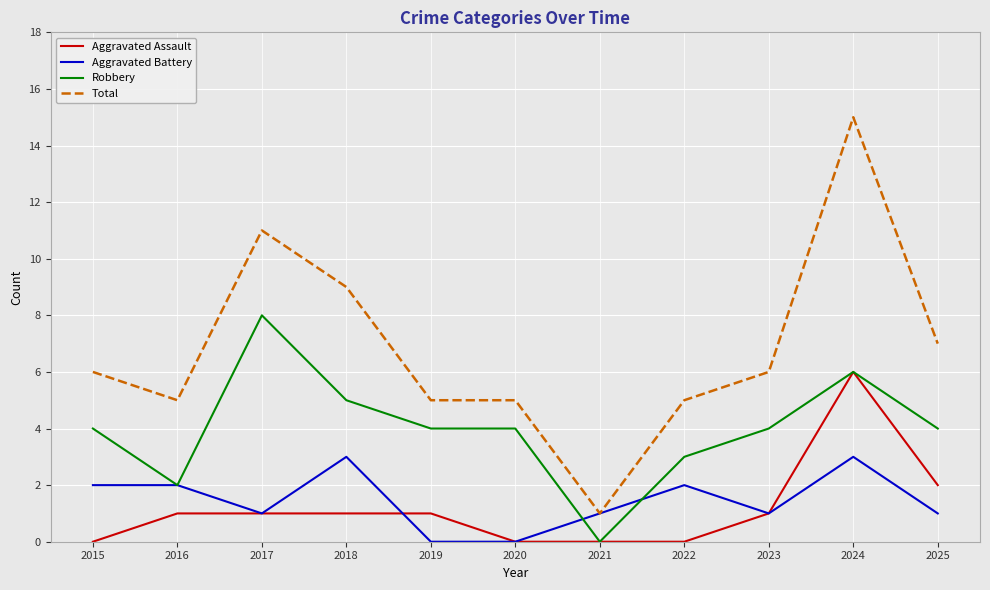

Reading left to right, extract all data points from this chart.

Aggravated Assault: 2015=0	2016=1	2017=1	2018=1	2019=1	2020=0	2021=0	2022=0	2023=1	2024=6	2025=2
Aggravated Battery: 2015=2	2016=2	2017=1	2018=3	2019=0	2020=0	2021=1	2022=2	2023=1	2024=3	2025=1
Robbery: 2015=4	2016=2	2017=8	2018=5	2019=4	2020=4	2021=0	2022=3	2023=4	2024=6	2025=4
Total: 2015=6	2016=5	2017=11	2018=9	2019=5	2020=5	2021=1	2022=5	2023=6	2024=15	2025=7